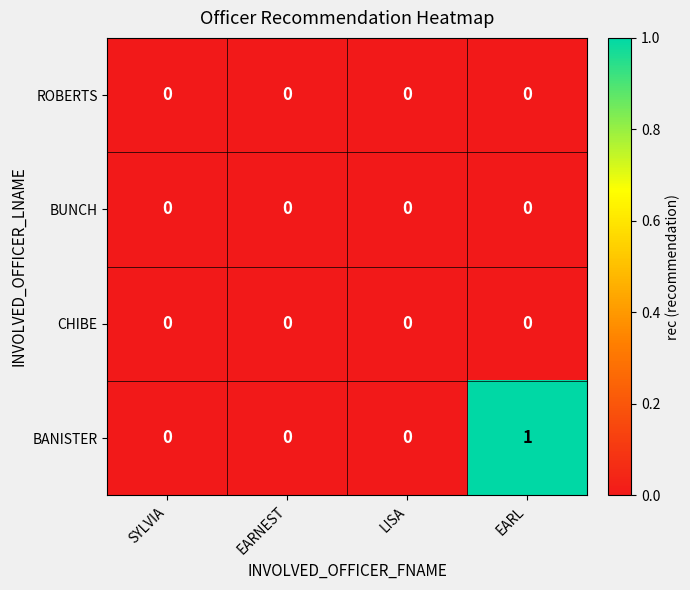

The BANISTER series shows -1 at EARNEST. True or false?

False